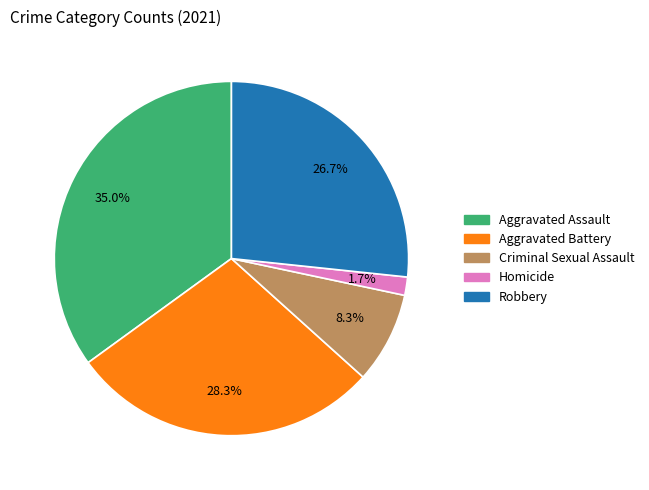

True or false: Aggravated Assault accounts for 35% of the total.

True